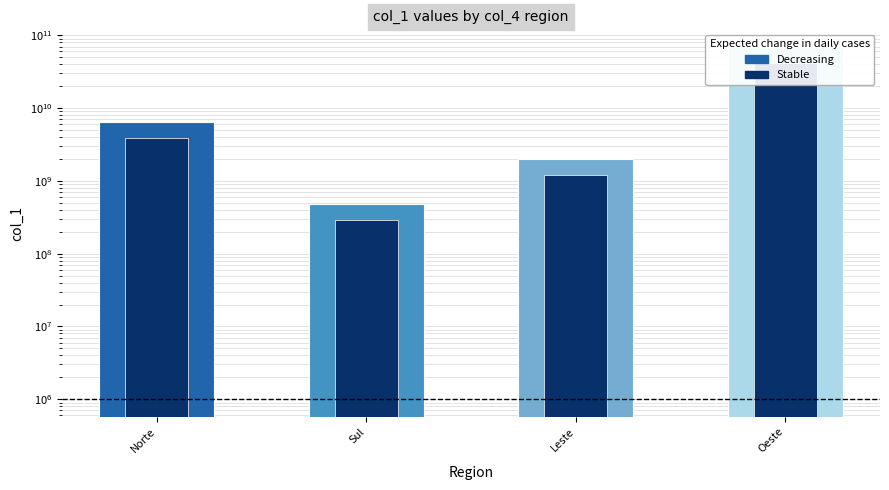

What is the sum of the col_1 (inner) values at Leste and Norte?

5033612772.6